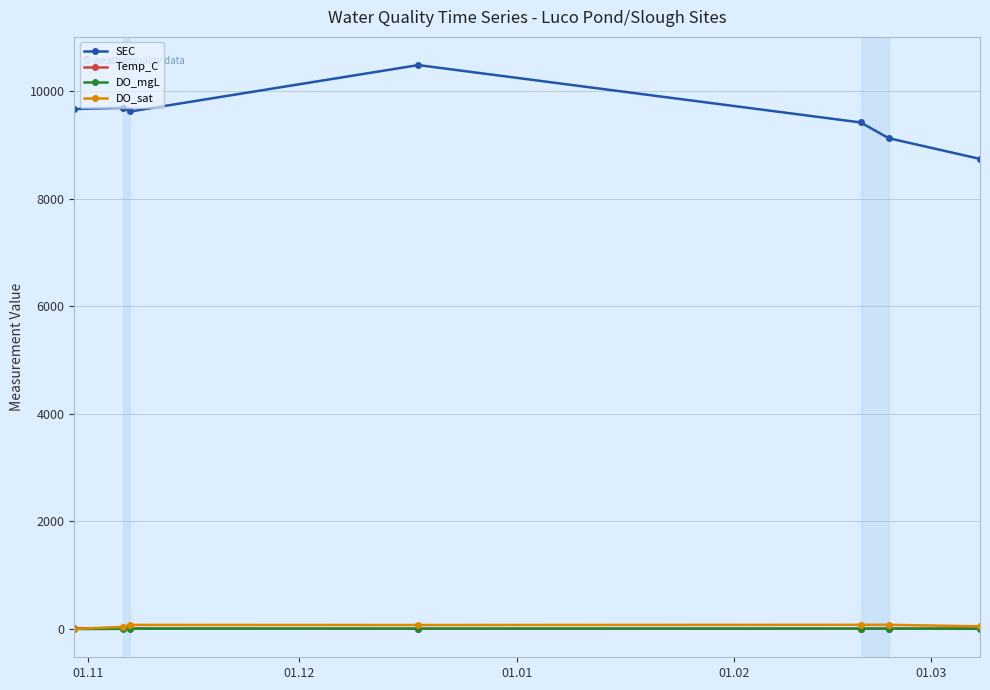

What is the maximum value for Temp_C?

16.3